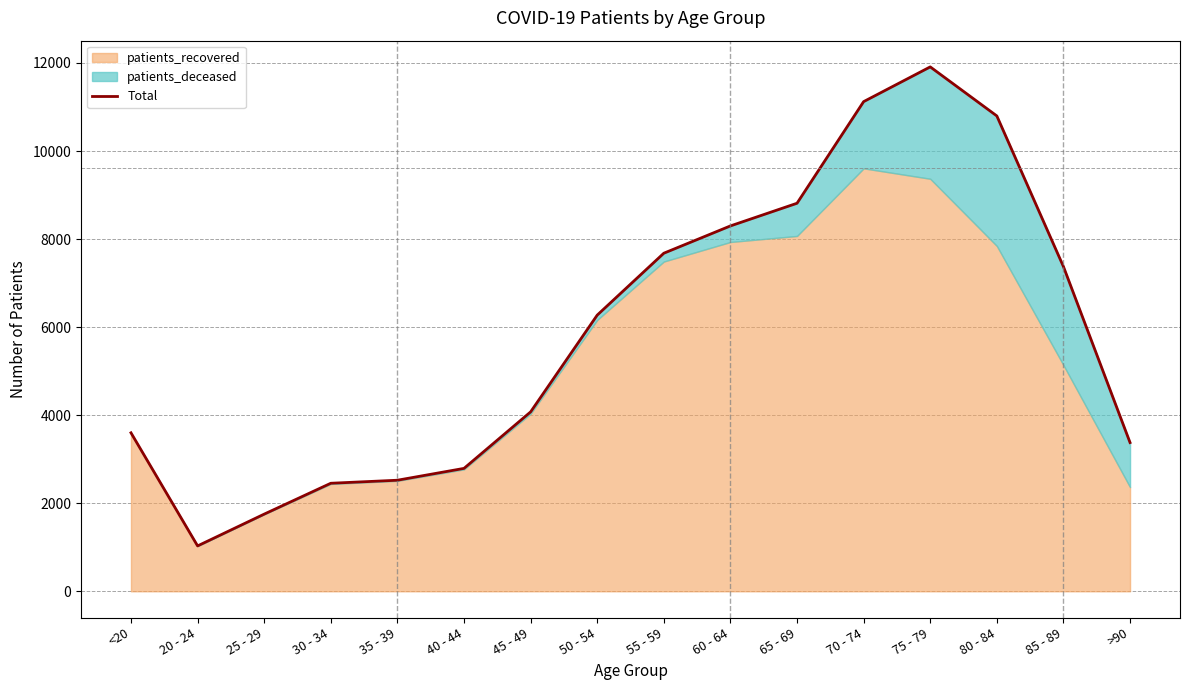

Read the value at 60 - 64, to the nearest 10.

8300